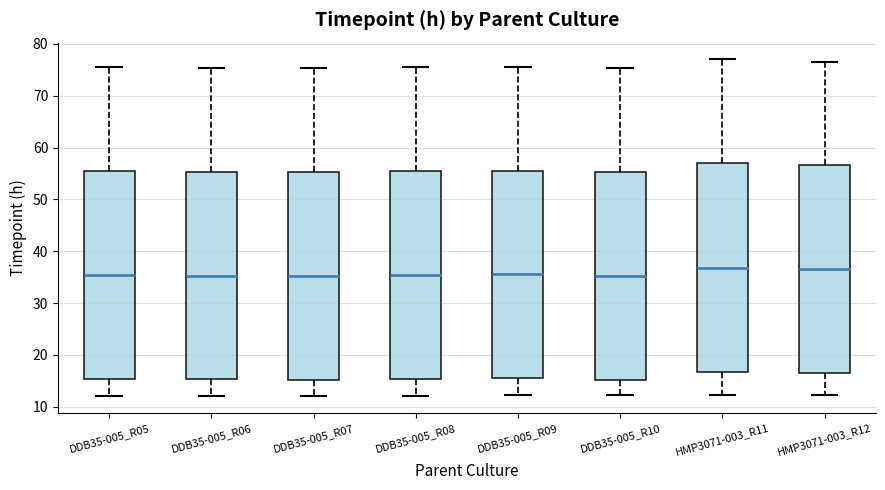

Reading left to right, read every box against the y-axis: the position of its median line, the range the box covers, and the ends of its whiskers. The values are not printed on the chart, so give them approximately, as read against the axis.

DDB35-005_R05: median 36, box 15 to 56, whiskers 12 to 76
DDB35-005_R06: median 35, box 15 to 55, whiskers 12 to 75
DDB35-005_R07: median 35, box 15 to 55, whiskers 12 to 75
DDB35-005_R08: median 35, box 15 to 55, whiskers 12 to 75
DDB35-005_R09: median 36, box 15 to 56, whiskers 12 to 76
DDB35-005_R10: median 35, box 15 to 55, whiskers 12 to 75
HMP3071-003_R11: median 37, box 17 to 57, whiskers 12 to 77
HMP3071-003_R12: median 37, box 16 to 57, whiskers 12 to 77